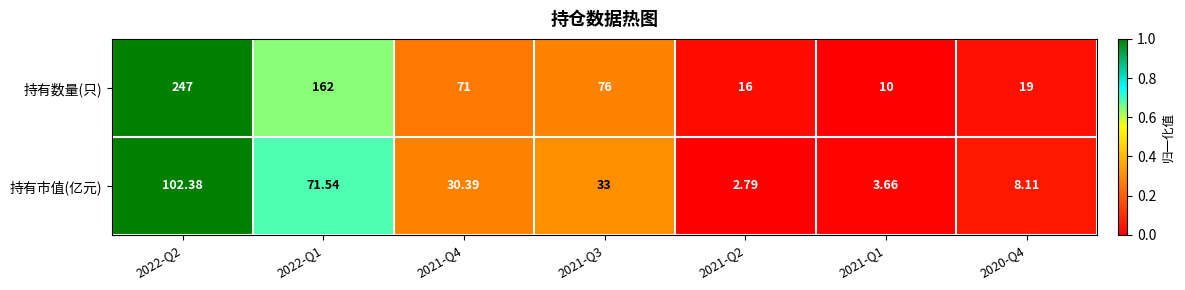

At 2022-Q2, list the series in order from smallest to largest.

持有市值(亿元), 持有数量(只)